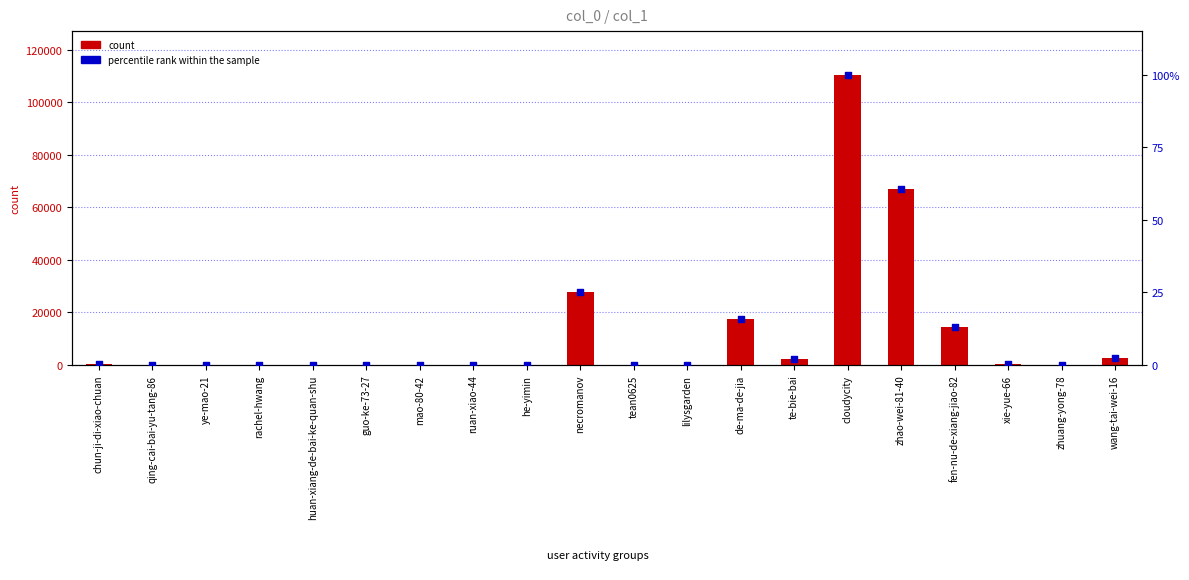

Which series has the largest Y range (max minus min)?

col_1